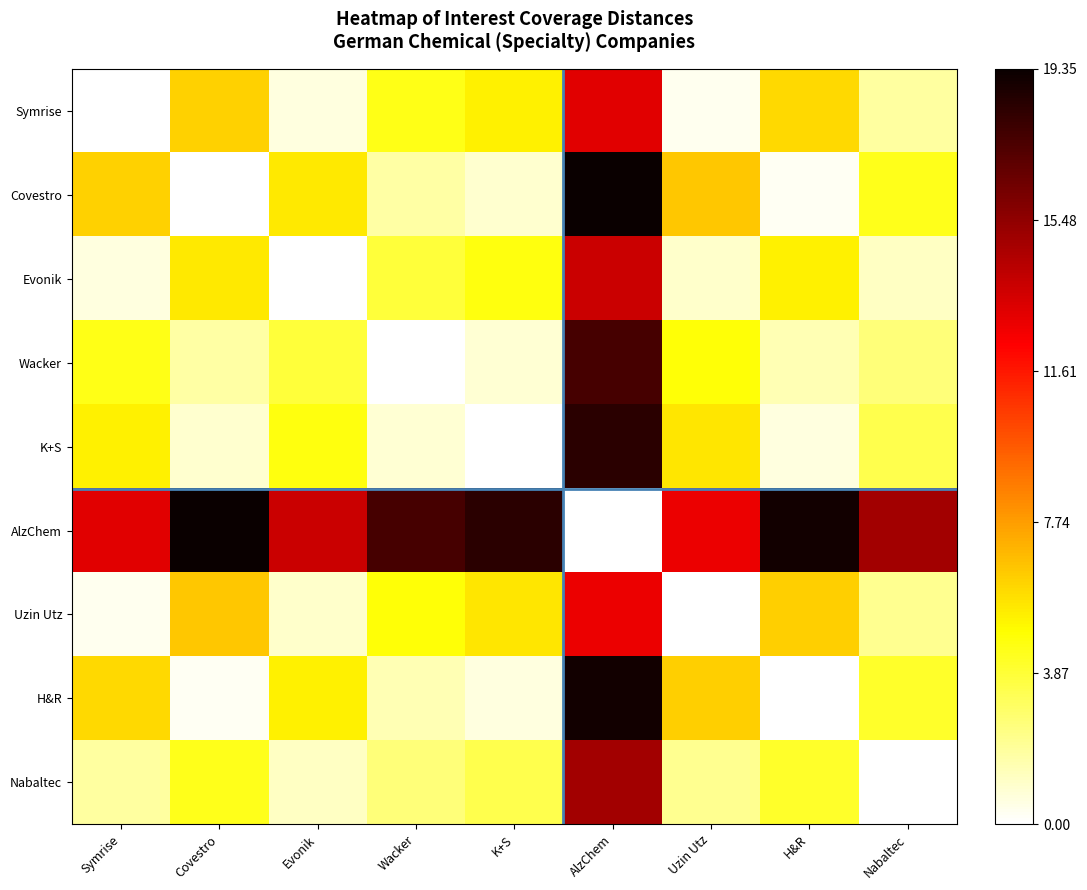

Which has a higher value, Wacker or H&R?

H&R